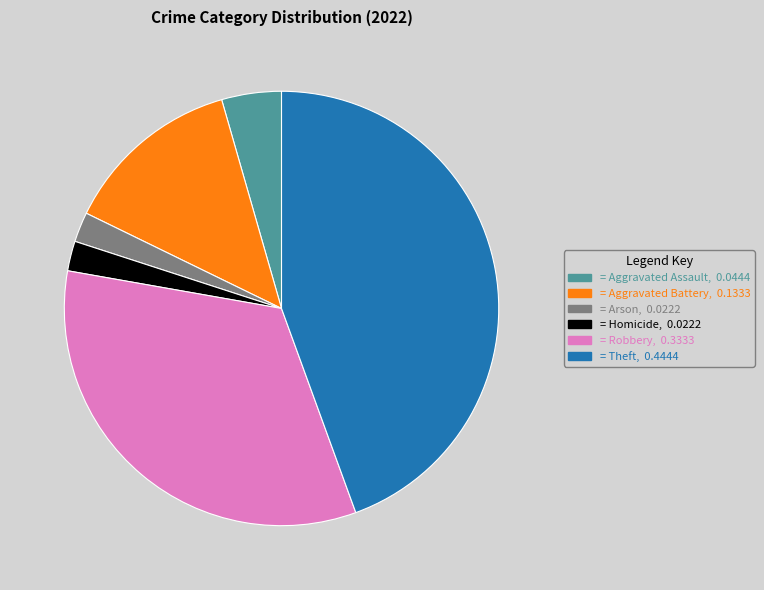

Does any single category account for the majority?

No